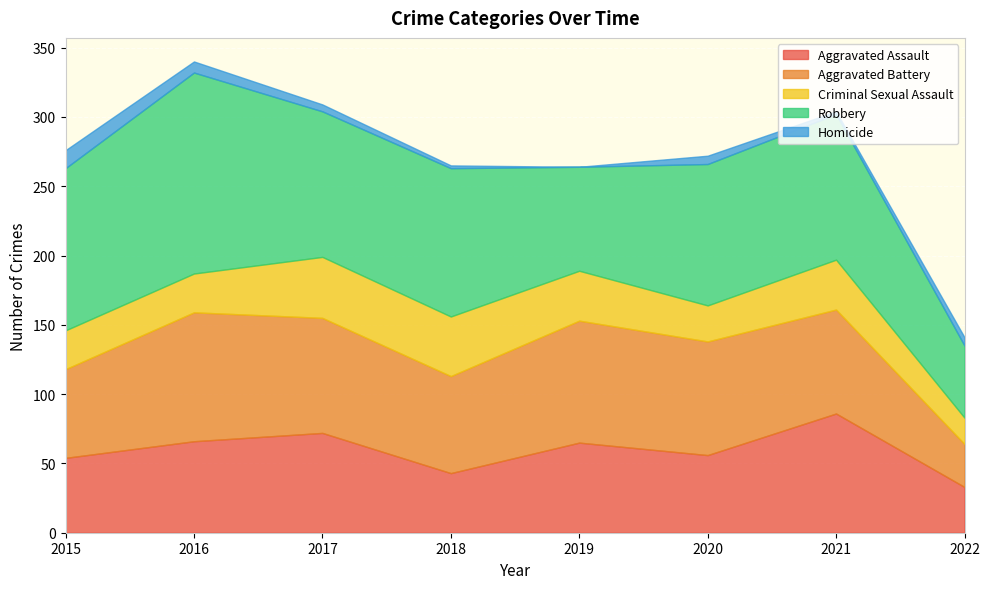

How many data points does each series have?

8